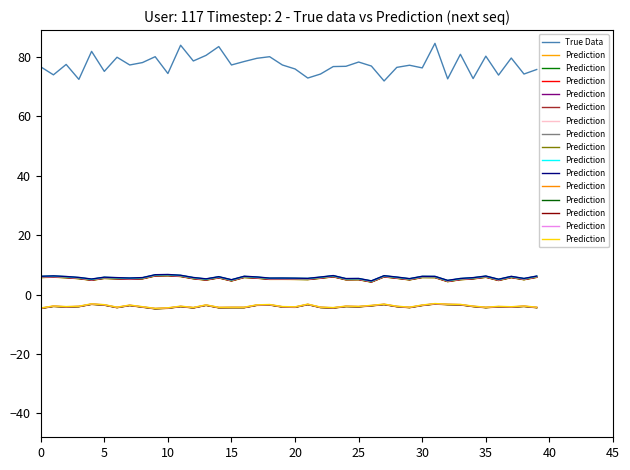

True or false: Prediction has more than 2 points higher than both neighbors.

True